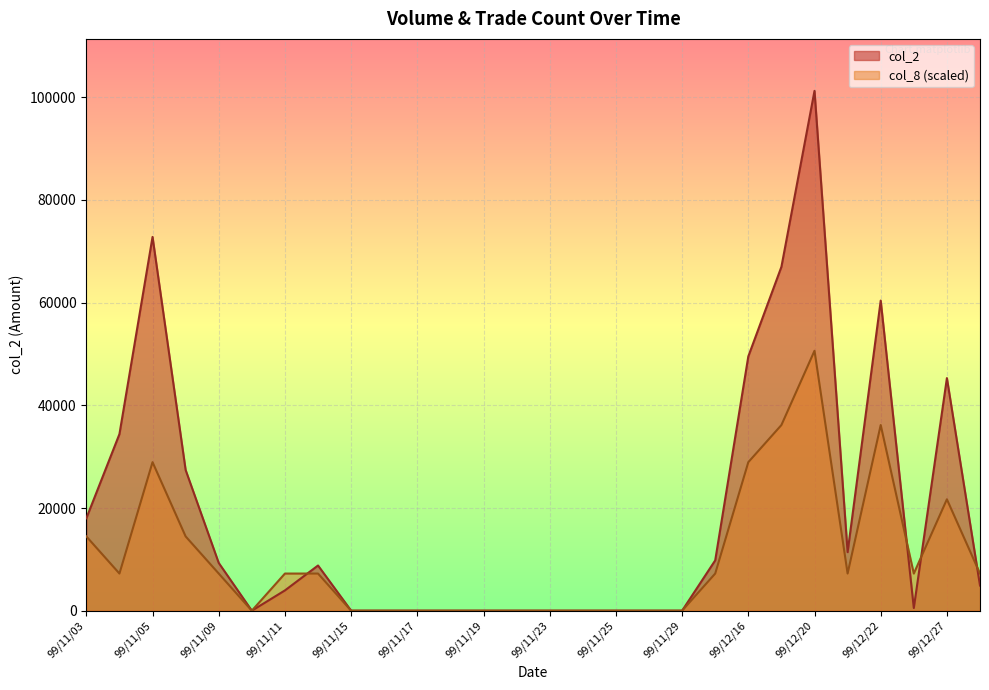

Is the value of col_2 at 99/11/04 greater than the value of col_8 at 99/11/10?

Yes